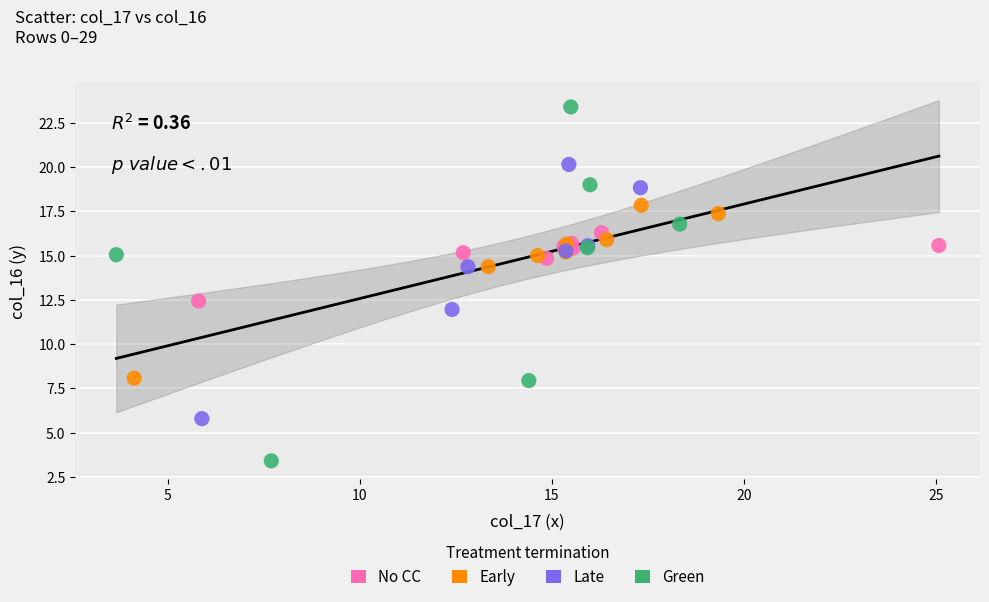

Which series has the widest spread of Y values?

Green